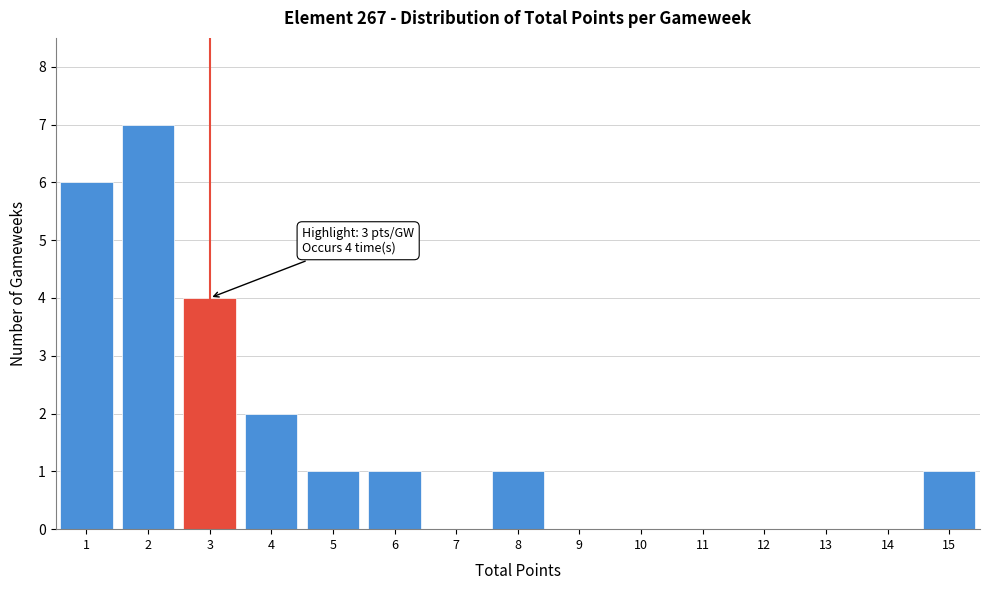

Over which range of the x-axis is the bar tallest?

1.5 to 2.5